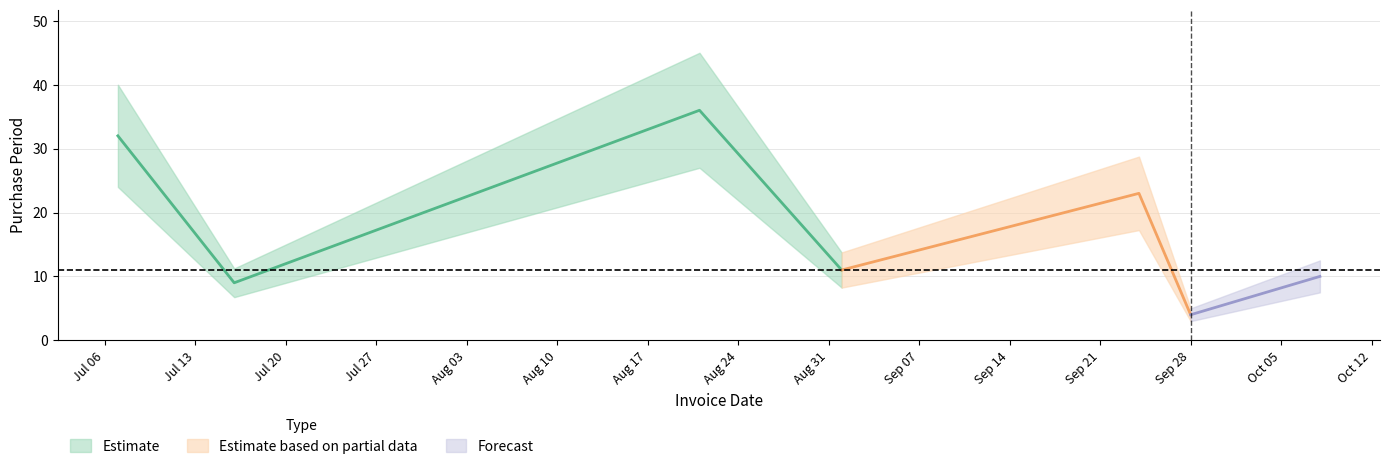

Which category has the lowest value across all series?

2015-09-28